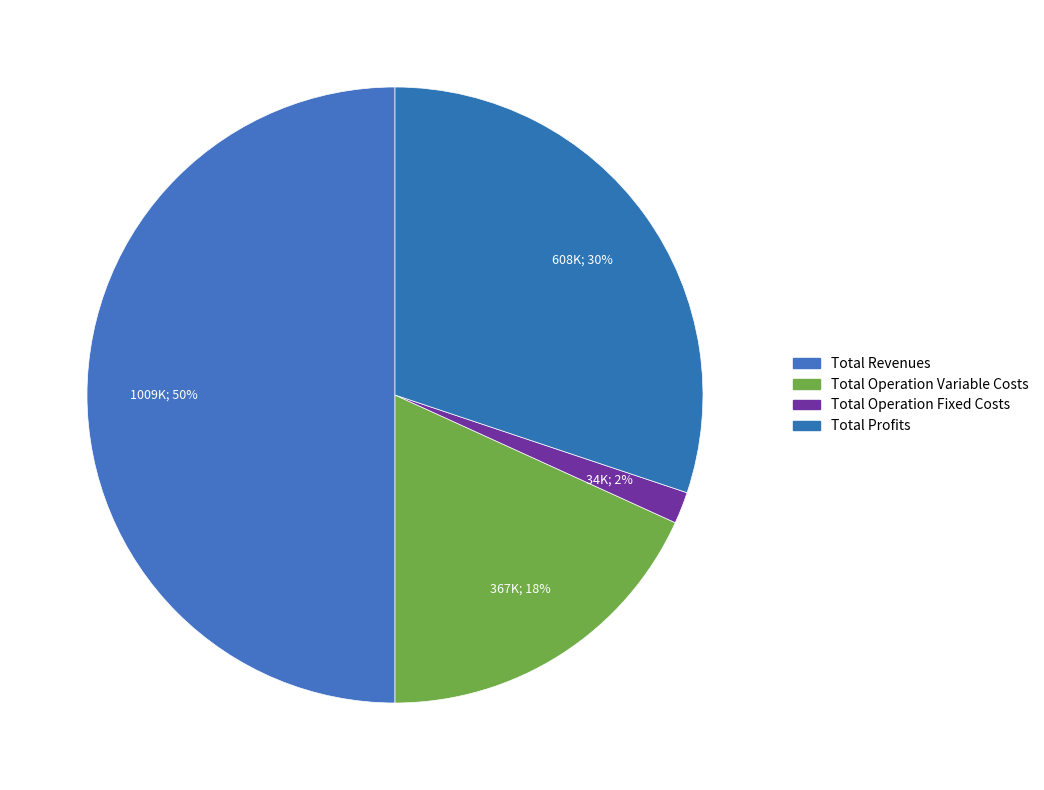

Count the number of slices in the pie.

4